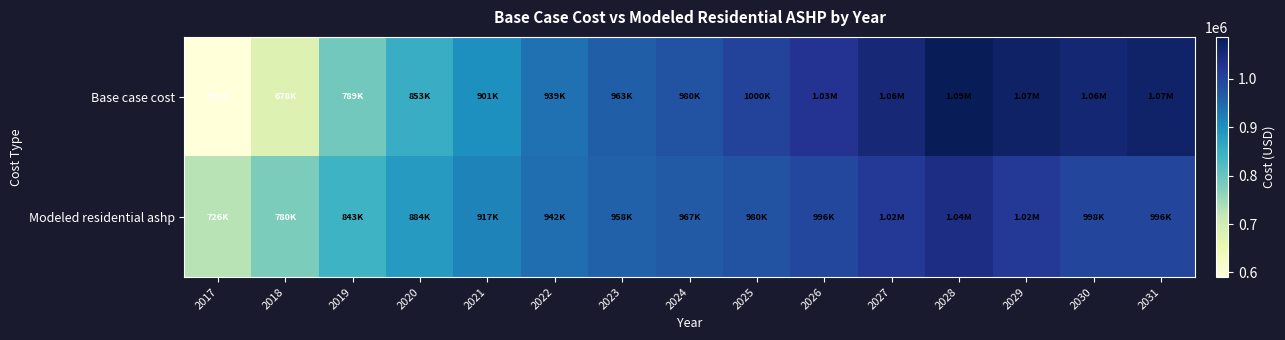

Reading left to right, extract all data points from this chart.

Base case cost: 2017=590522.6	2018=678438.0	2019=789489.5	2020=852741.6	2021=901036.2	2022=939231.1	2023=962598.7	2024=979565.8	2025=999905.3	2026=1025240.3	2027=1055298.3	2028=1086829.8	2029=1072877.6	2030=1059166.8	2031=1067684.5
Modeled residential ashp: 2017=726325.9	2018=779654.9	2019=843150.0	2020=883704.7	2021=916867.8	2022=942092.8	2023=957894.5	2024=967295.8	2025=980069.6	2026=995677.2	2027=1017088.5	2028=1041054.2	2029=1017374.6	2030=998259.7	2031=995969.1